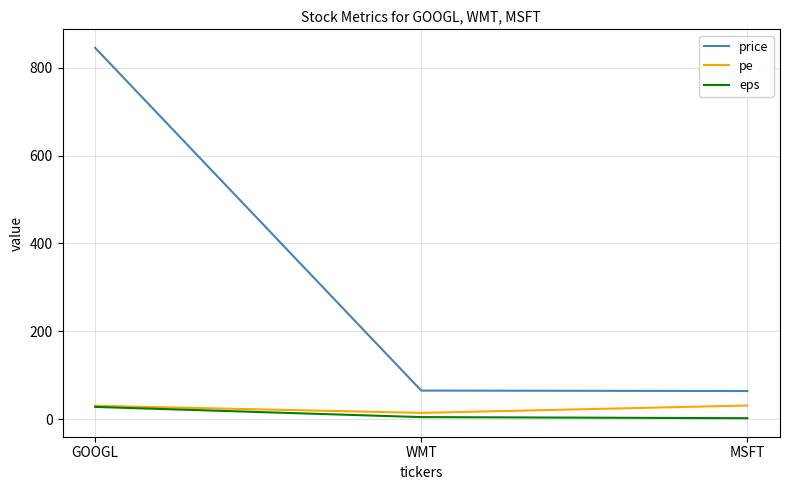

What are all the series names shown in the legend?

price, pe, eps